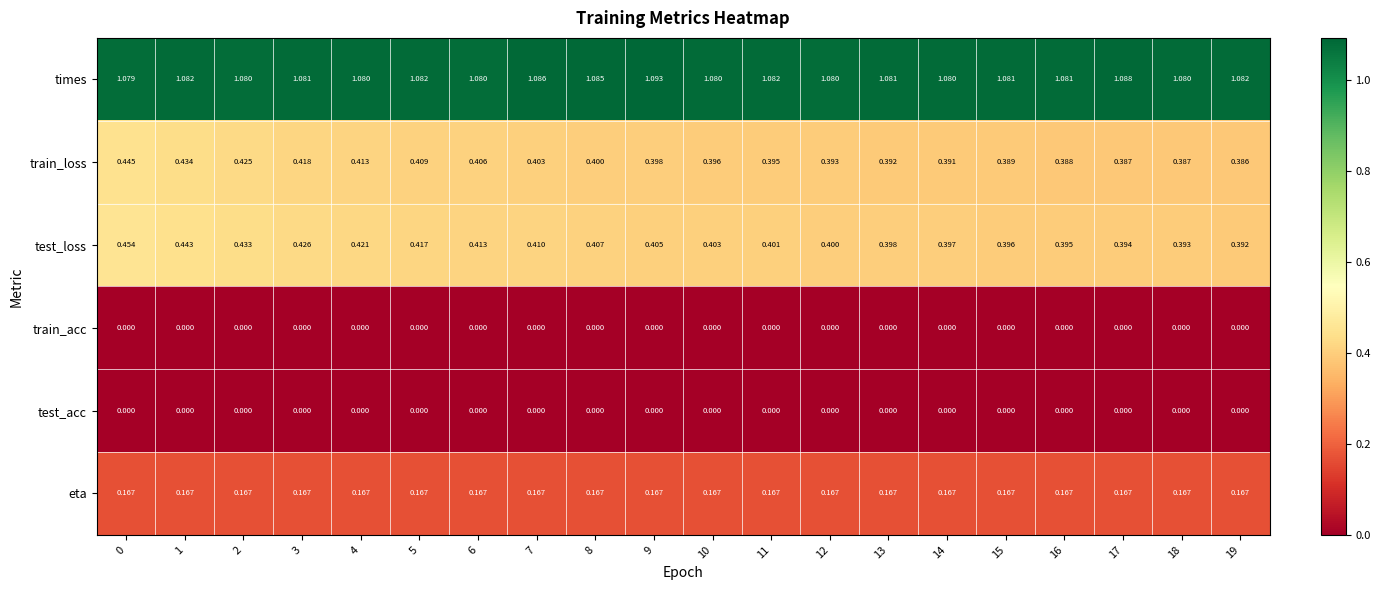

Which series has the largest total across all categories?

times